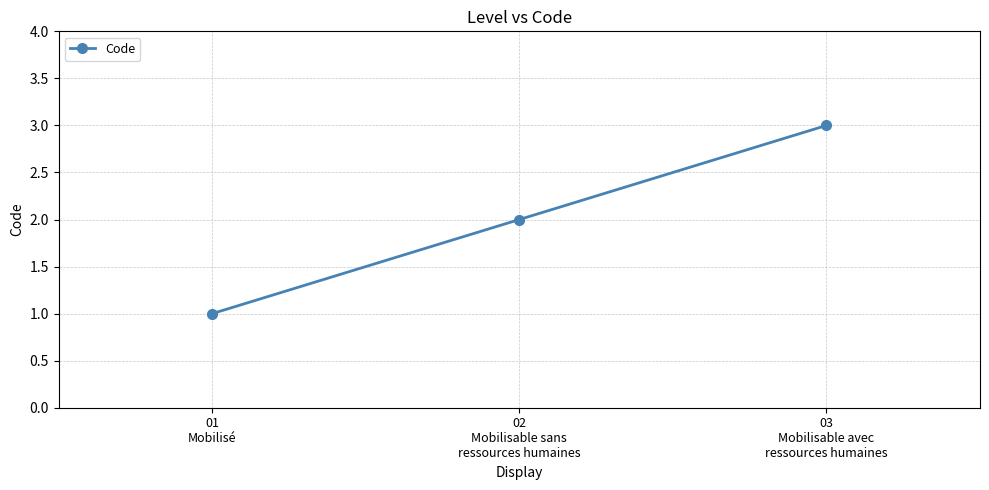

What is the difference between the maximum and second lowest values?

1